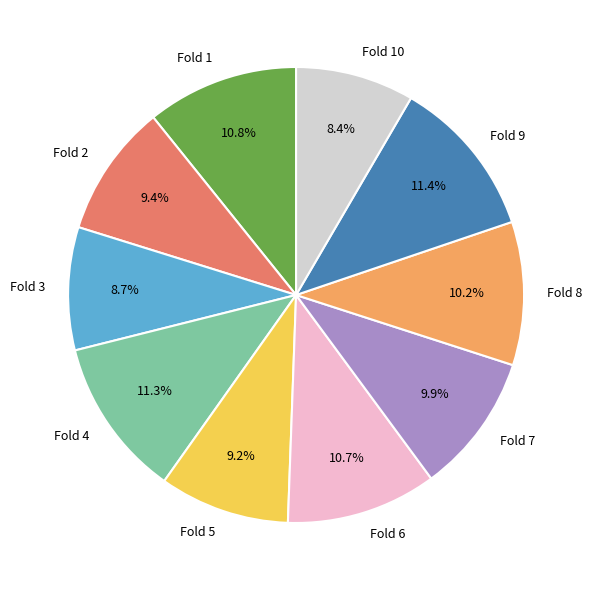

How many slices are in this pie chart?

10